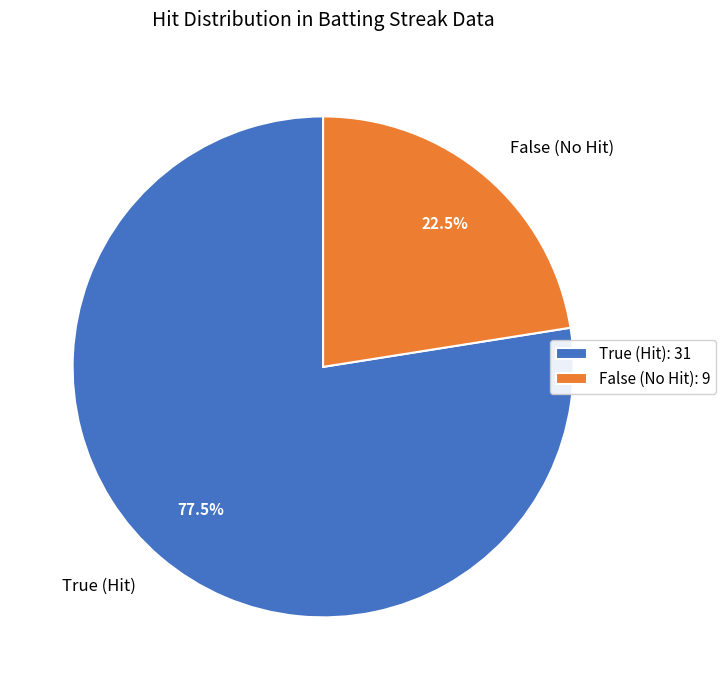

Is there any slice that represents more than half of the pie?

Yes